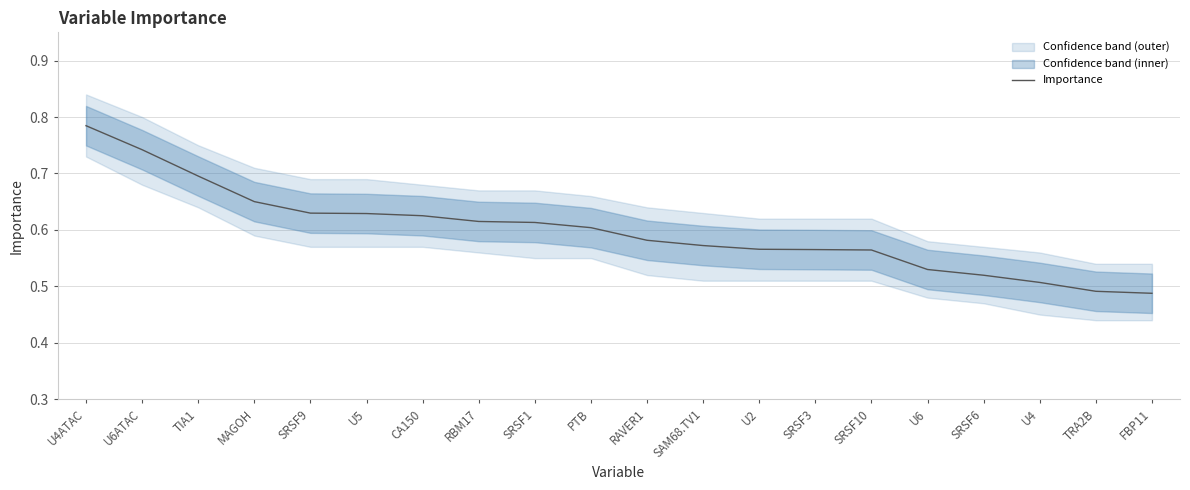

What is the label of the 18th point from the right?

TIA1